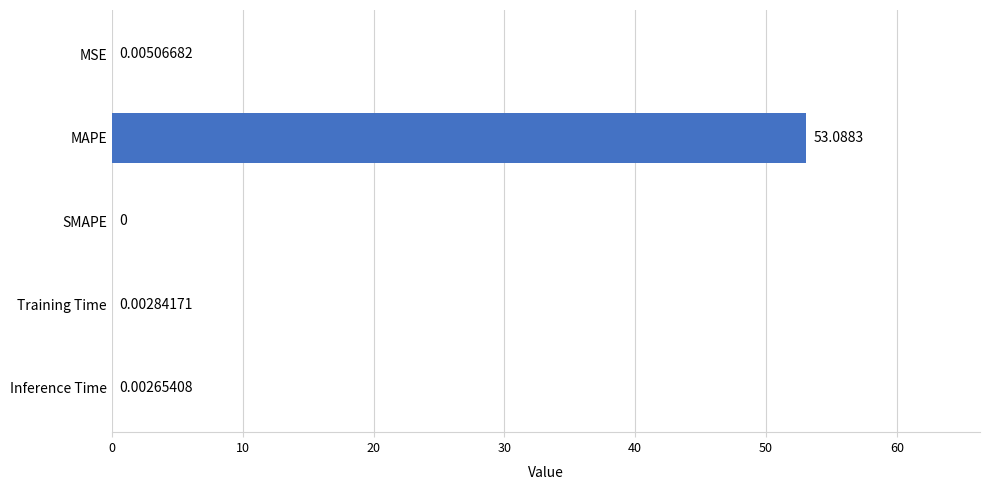

At which label is the value closest to 26?

MSE